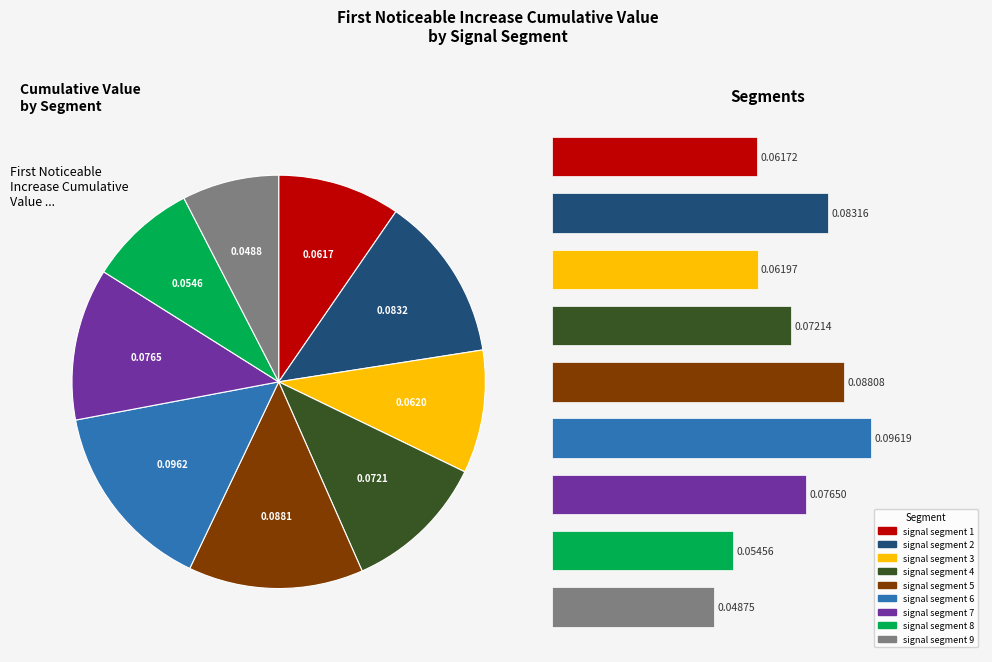

To the nearest percent, what is the average slice percentage?

11%